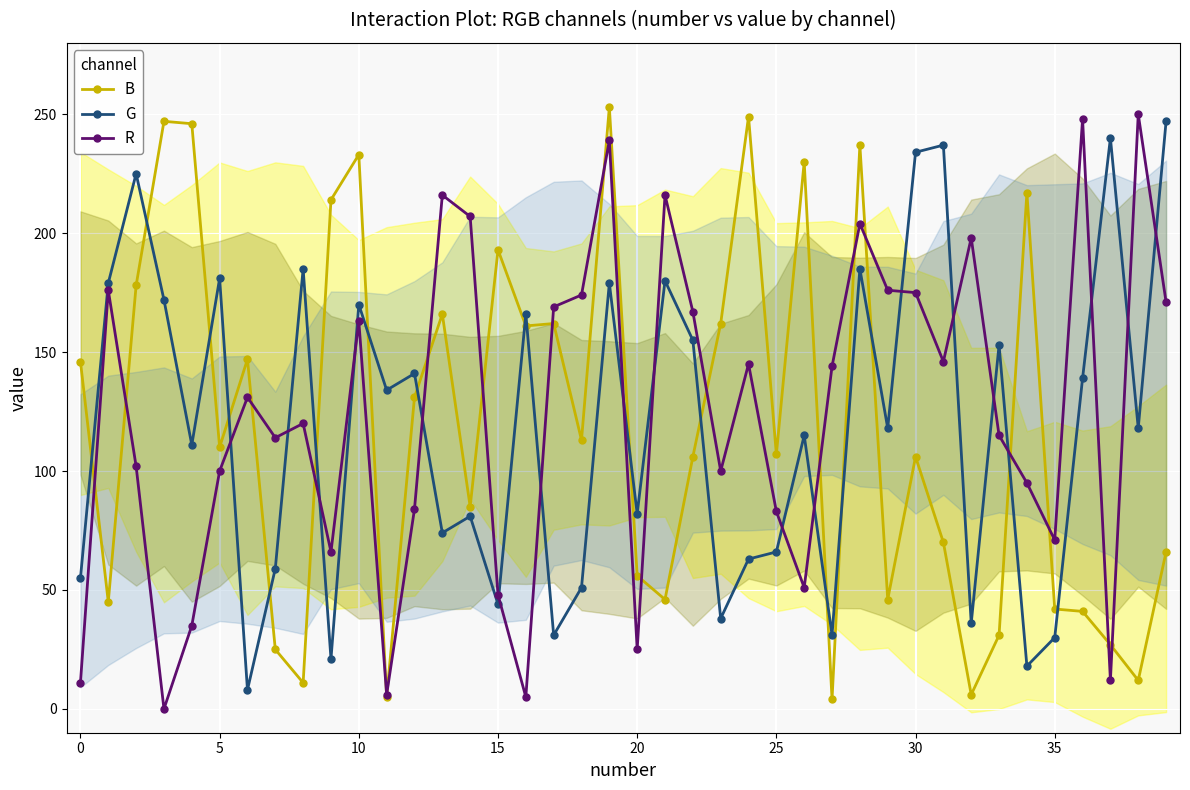

How many data points does each series have?

40